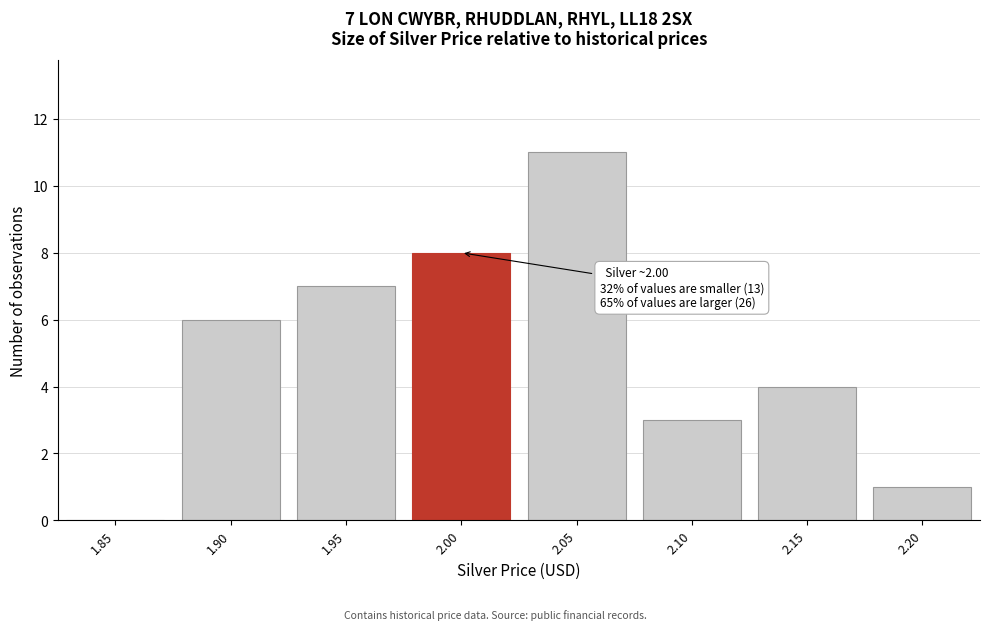

Reading left to right, transcribe all the data shown in this chart.

1.85=0	1.90=6	1.95=7	2.00=8	2.05=11	2.10=3	2.15=4	2.20=1